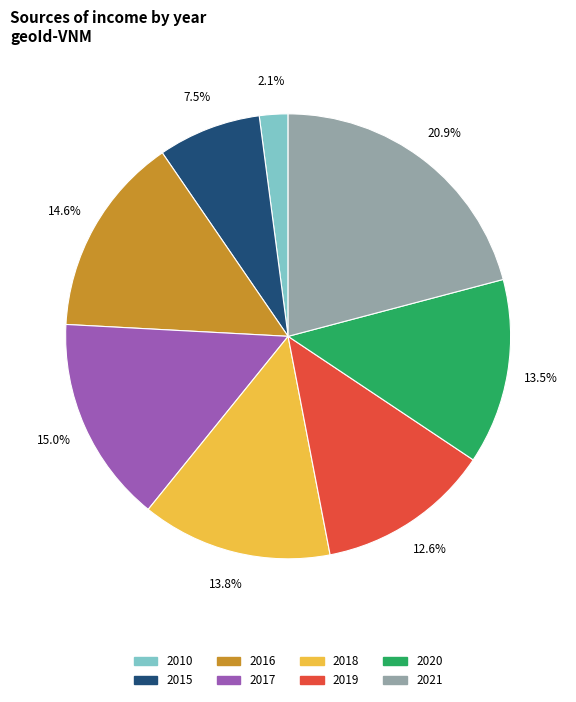

Which category has the smallest portion of the pie?

2010